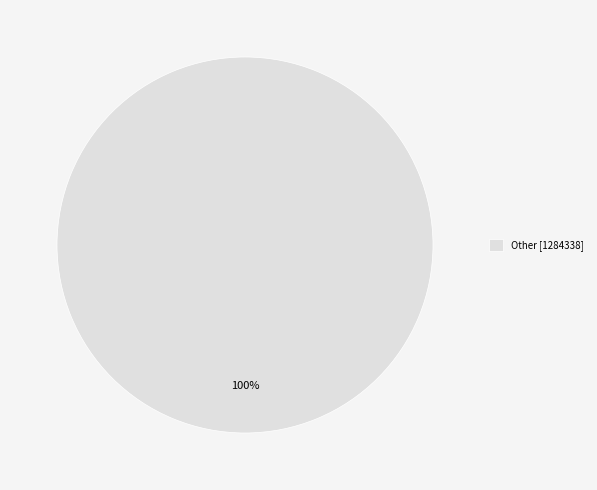

Is there a majority slice in this chart?

Yes